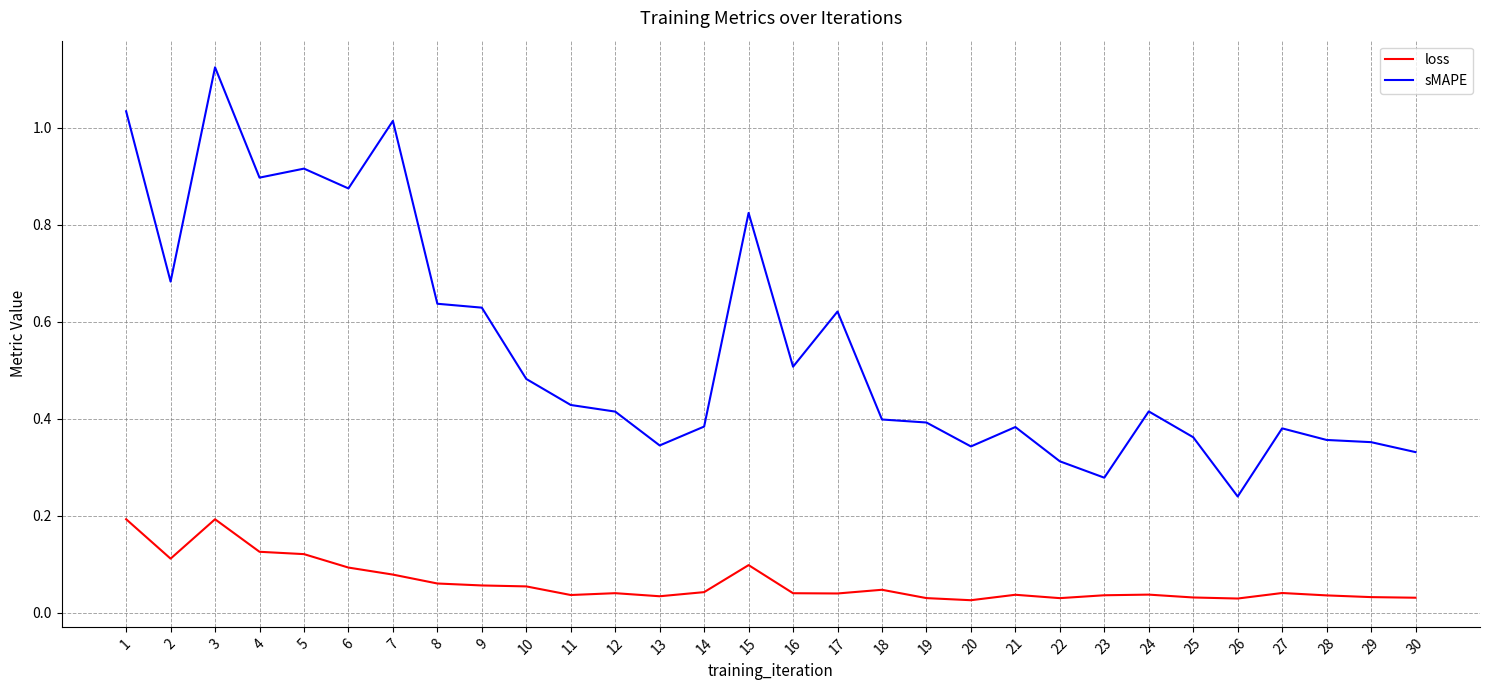

Is the value of loss at 4 greater than the value of sMAPE at 18?

No